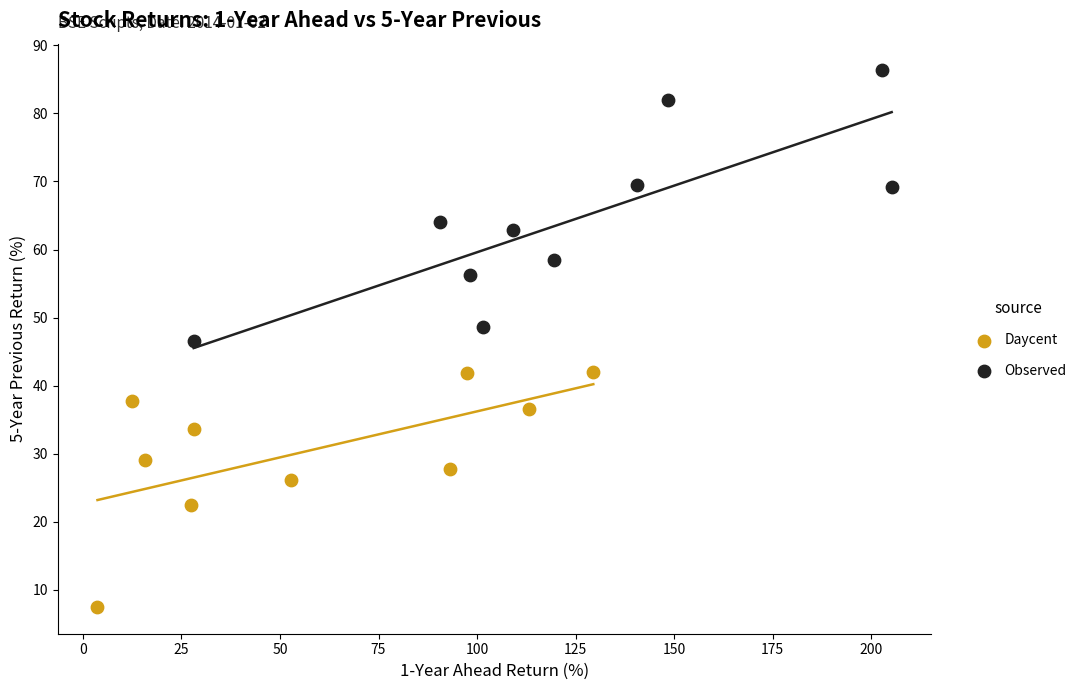

Which series has the largest Y range (max minus min)?

Observed